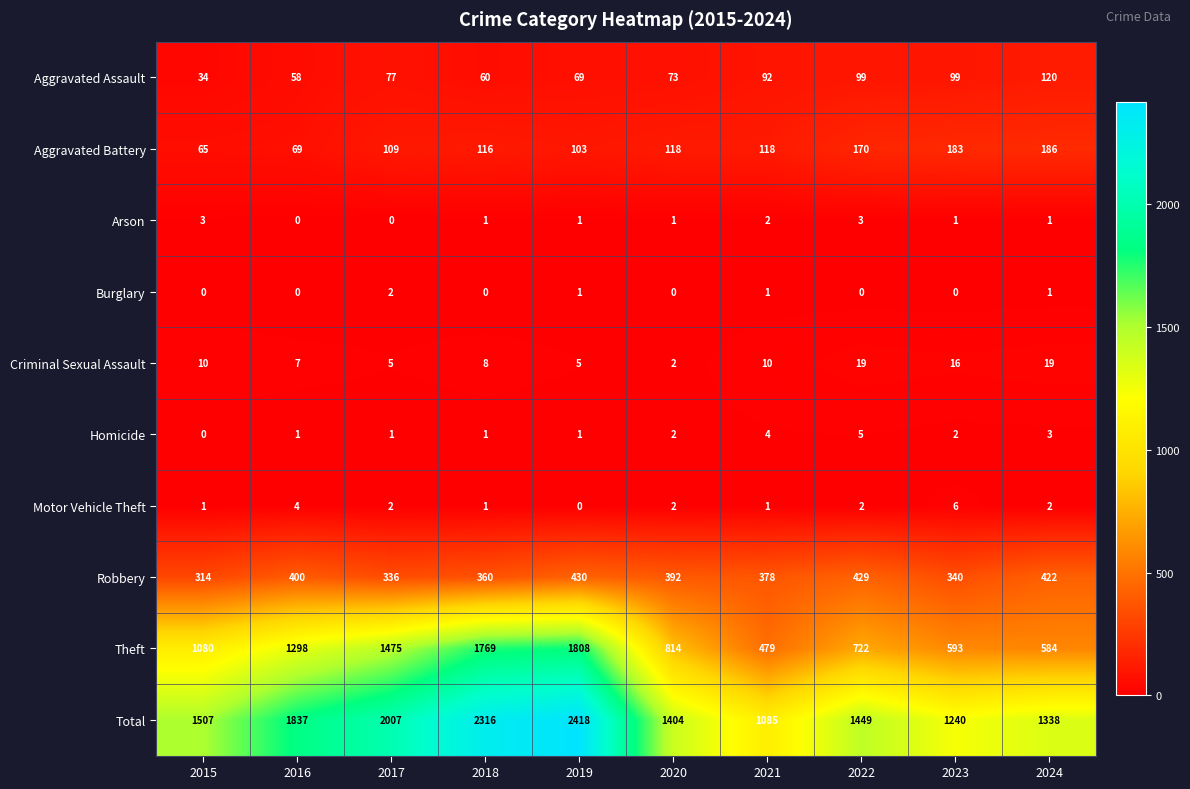

How many categories are shown in the chart?

10